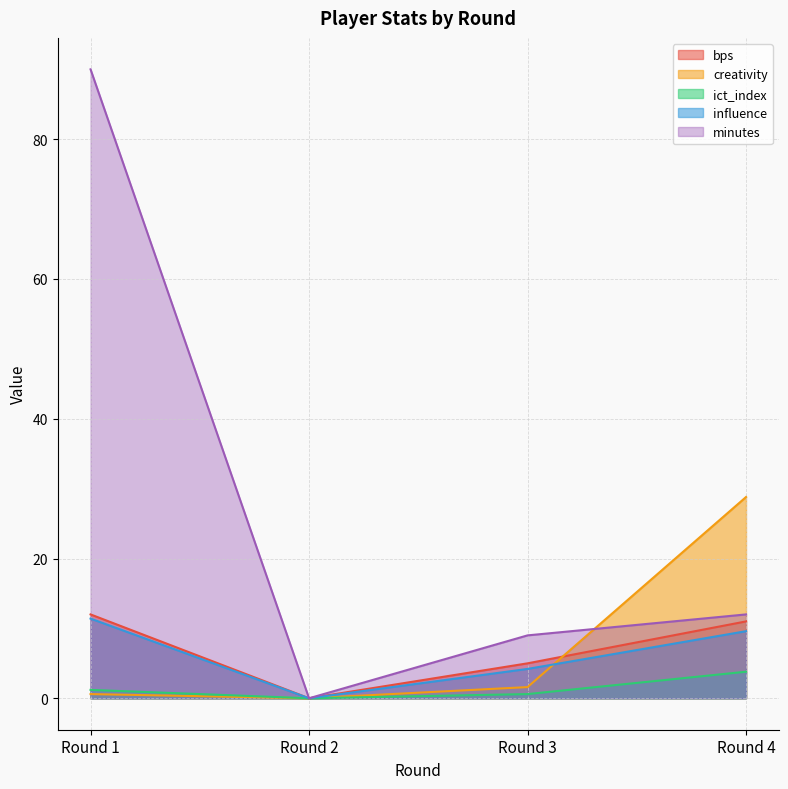

What is the average value of the bps series?

7.0